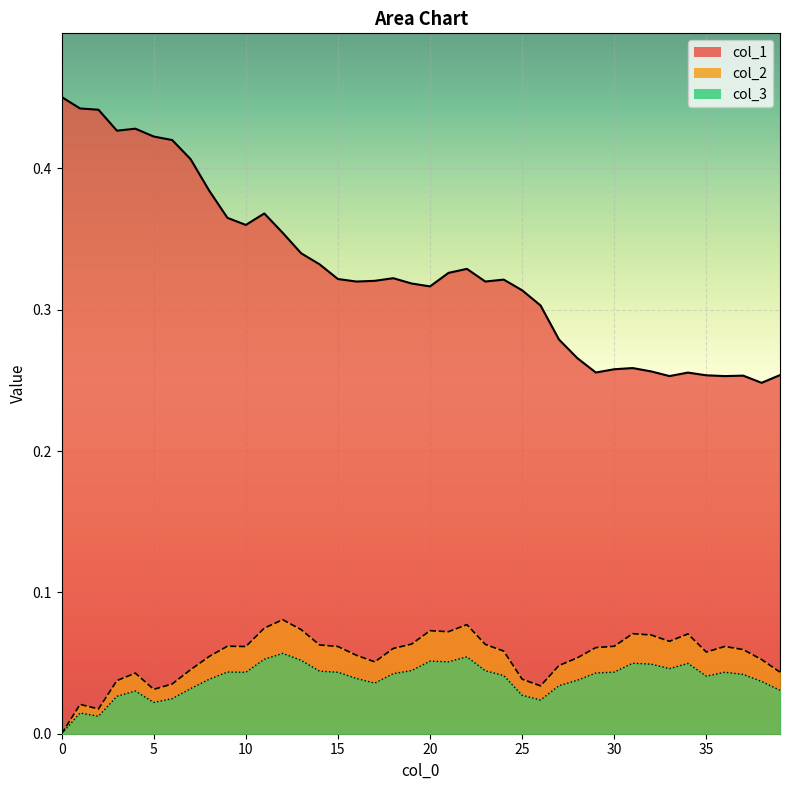

What is the difference between the second highest and minimum values in the col_3 series?

0.1